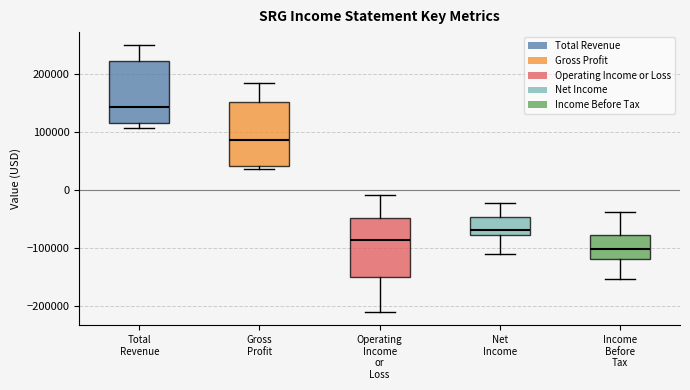

Which box has the highest median line?

Total Revenue